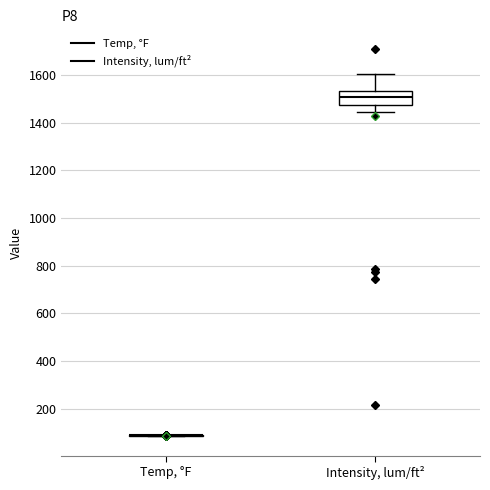

Reading left to right, transcribe this box plot: for each box, give where its median line is, the range the box spans, and where its two whiskers end, as read against the y-axis. The values are not printed on the chart, so give them approximately, as read against the axis.

Temp, °F: box collapsed to a line at 80, whiskers 80 to 80
Intensity, lum/ft²: median 1500, box 1480 to 1540, whiskers 1440 to 1600